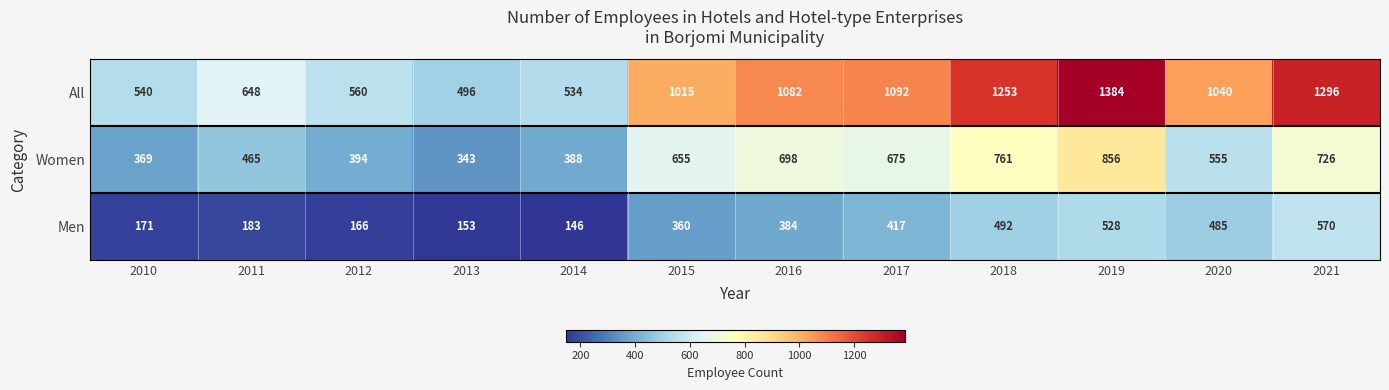

What is the difference between the maximum and minimum values in the Women series?

513